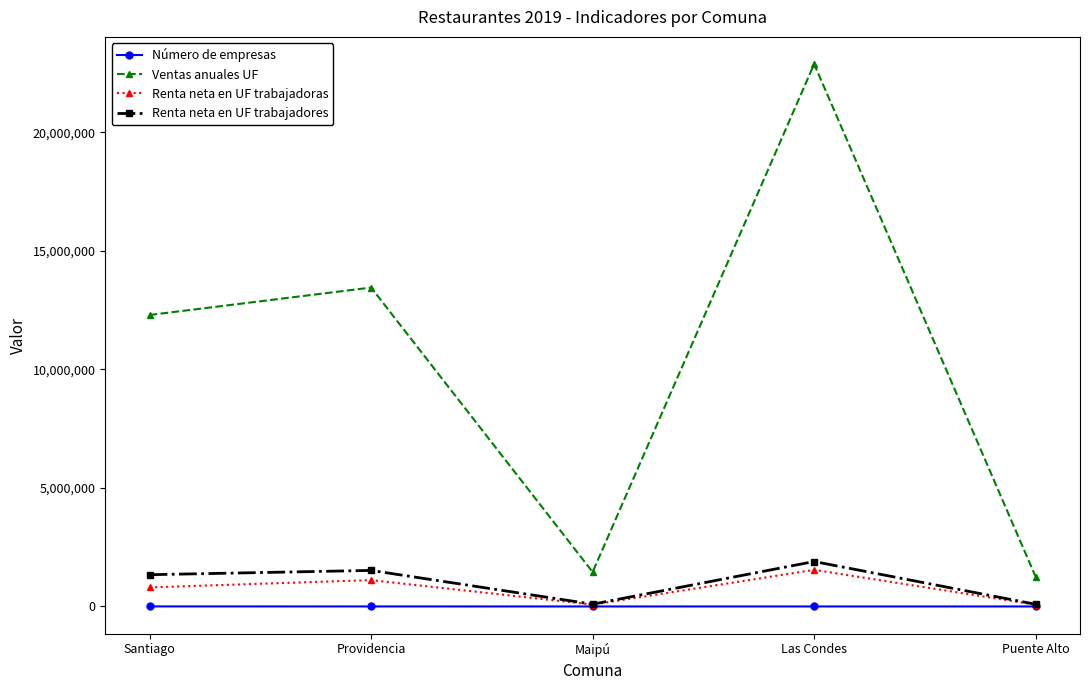

Between Providencia and Maipú, which series saw the biggest shift?

Ventas anuales UF